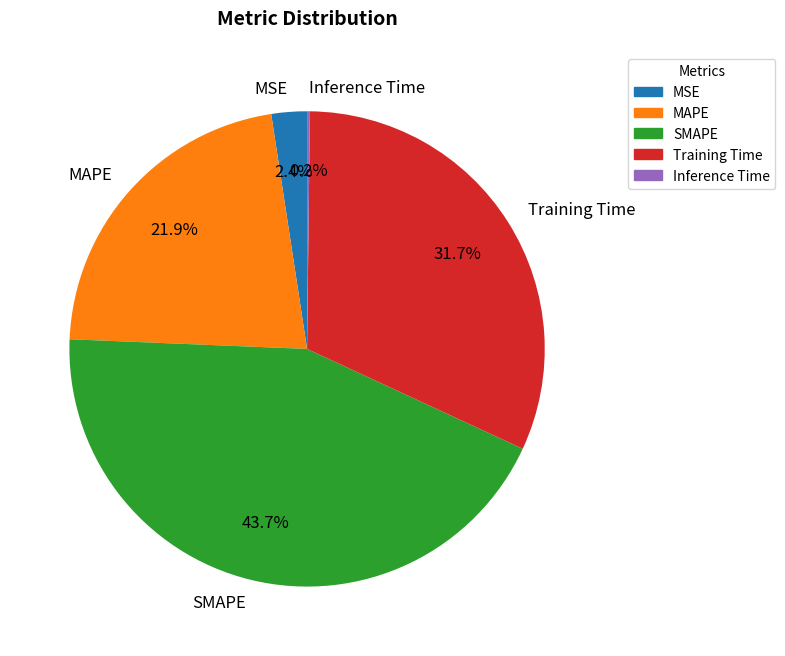

Which slice is the largest?

SMAPE